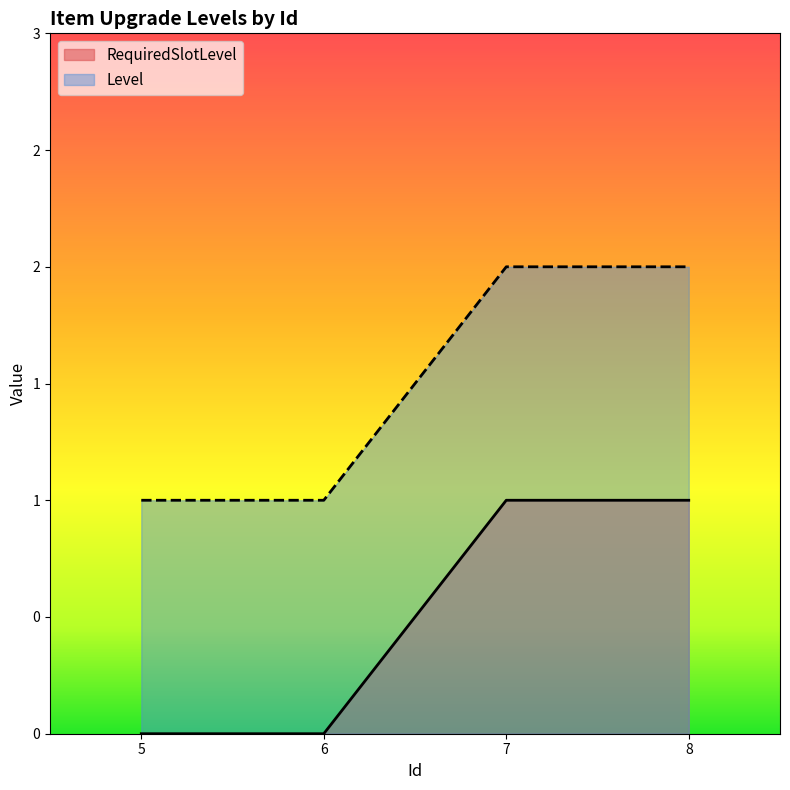

Reading right to left, list all the values displayed in this chart.

RequiredSlotLevel: 8=1	7=1	6=0	5=0
Level: 8=2	7=2	6=1	5=1